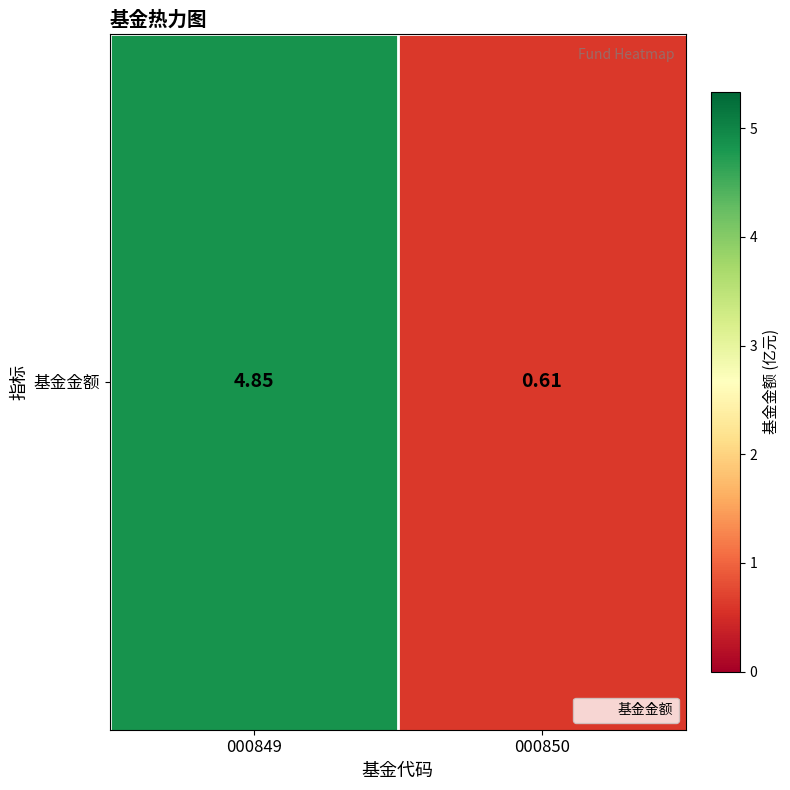

Rank the categories by value from highest to lowest.

000849, 000850